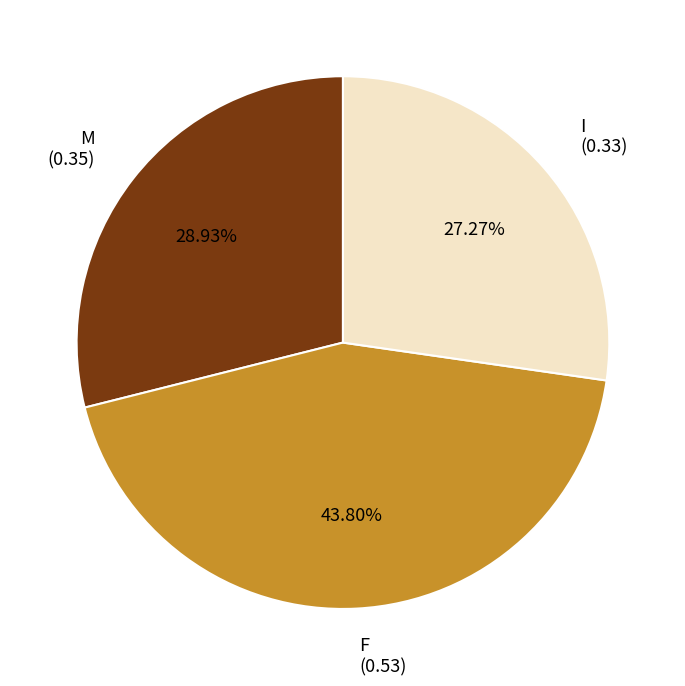

To the nearest percent, what is the difference between the I and M slice percentages?

2%